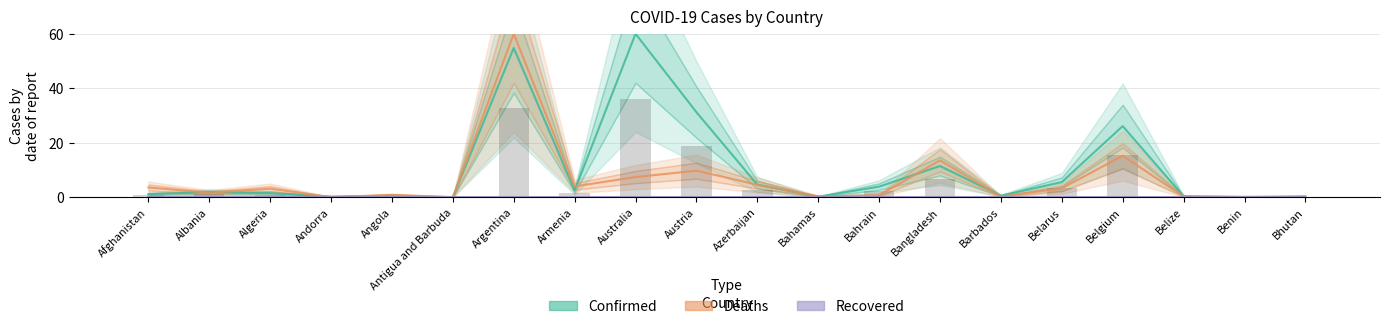

Which category has the highest value across all series?

Australia